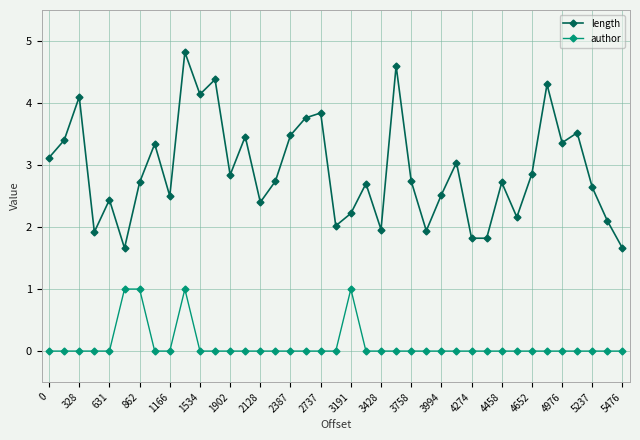

What is the highest value of the author series?

1.0